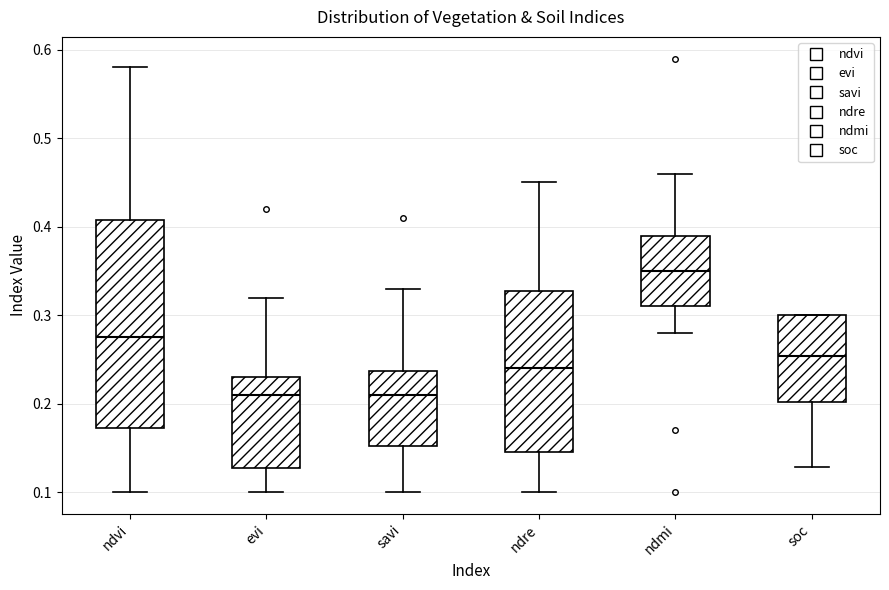

Comparing the boxes themselves (not the whiskers), which one is the tallest?

ndvi